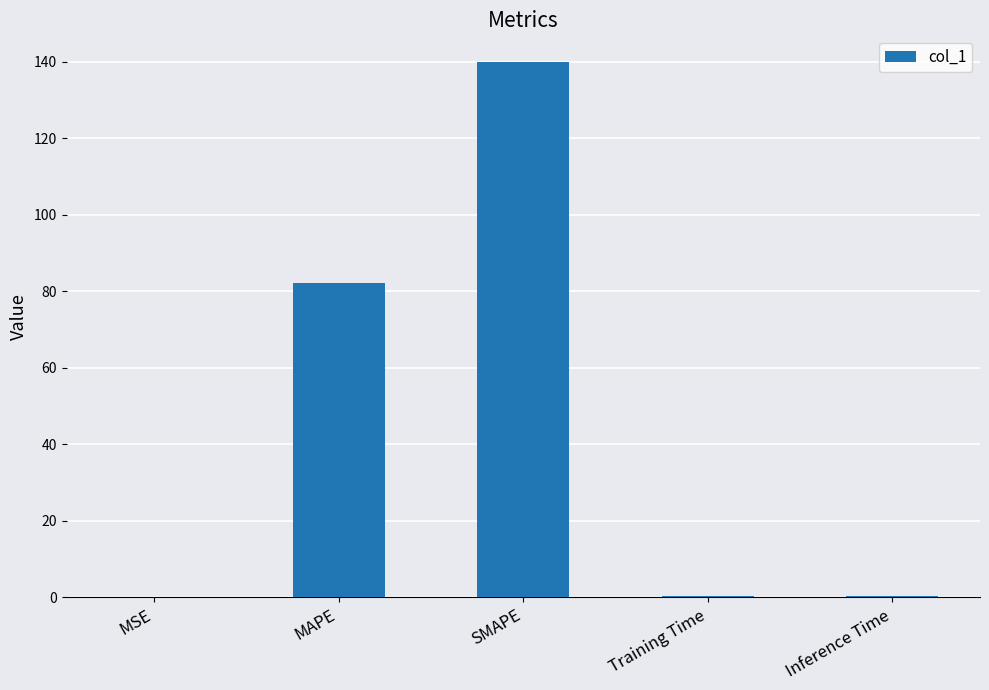

Which has a higher value, MAPE or Inference Time?

MAPE